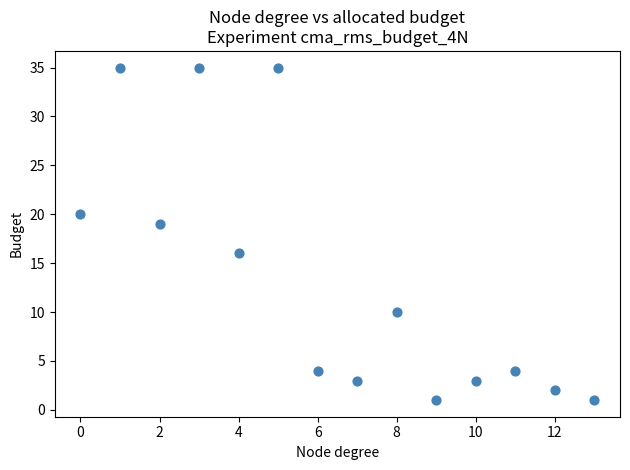

What Y value in the scatter plot is closest to 18?

19